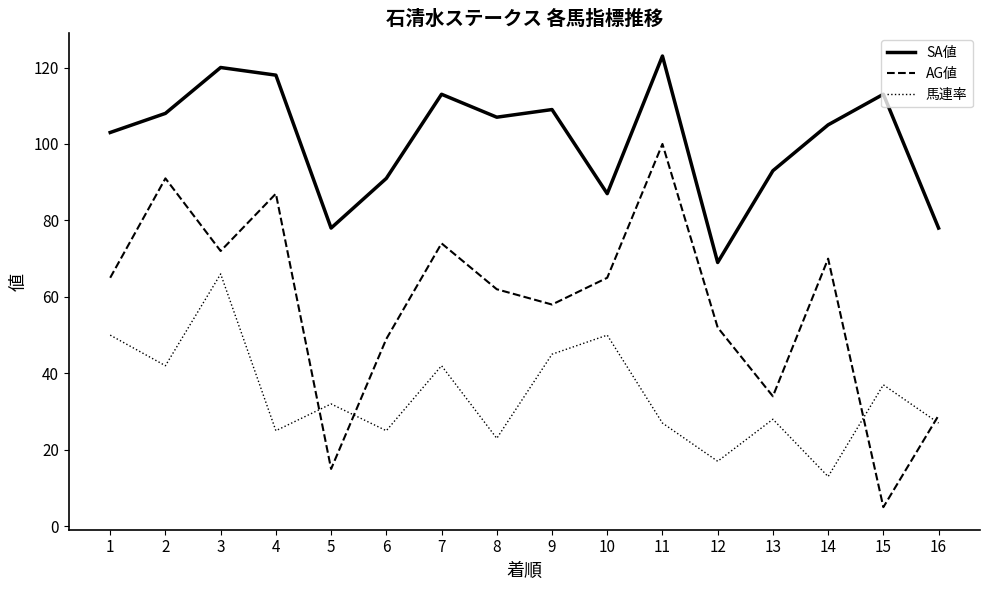

What is the difference between the SA値 values at 13 and 12?

24